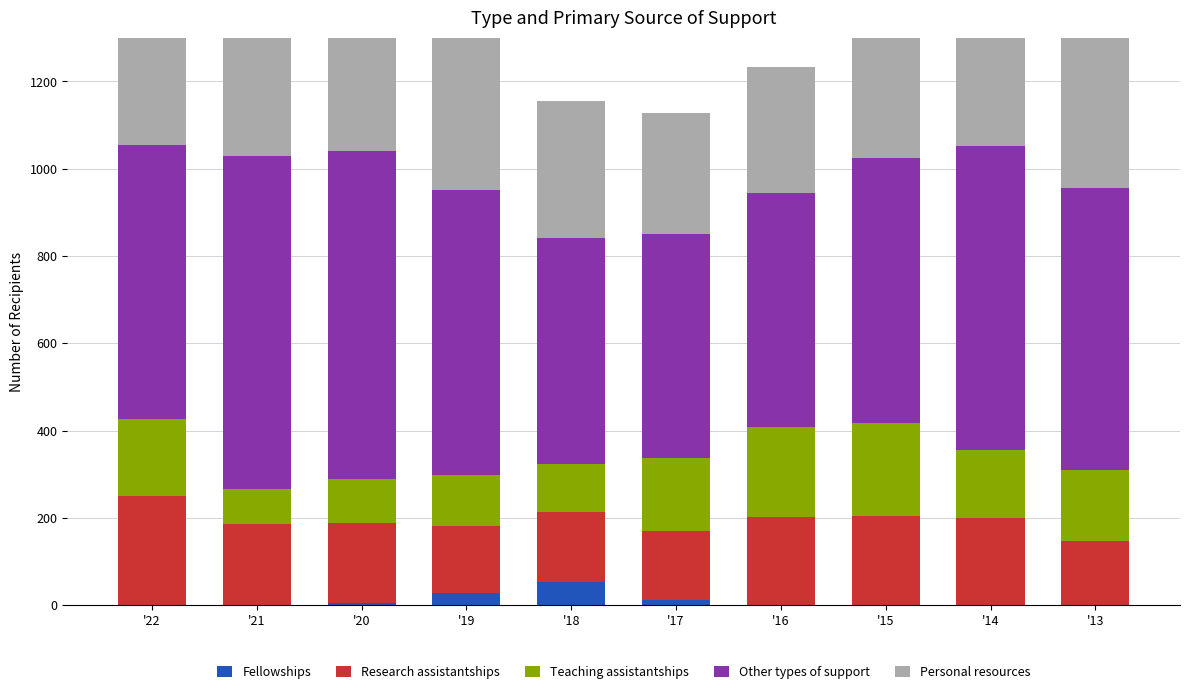

Between '22 and '14, which series saw the biggest shift?

Other types of support